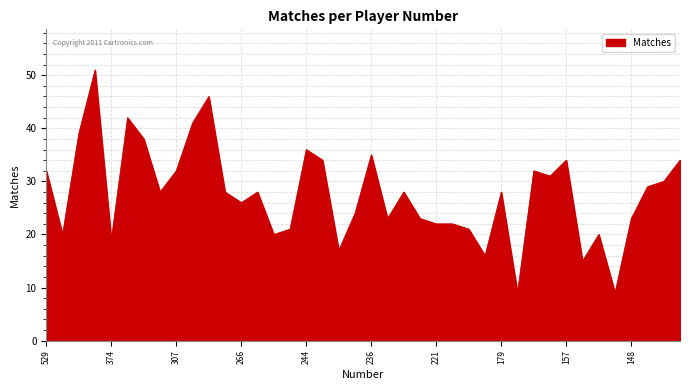

What is the maximum value shown in the chart?

51